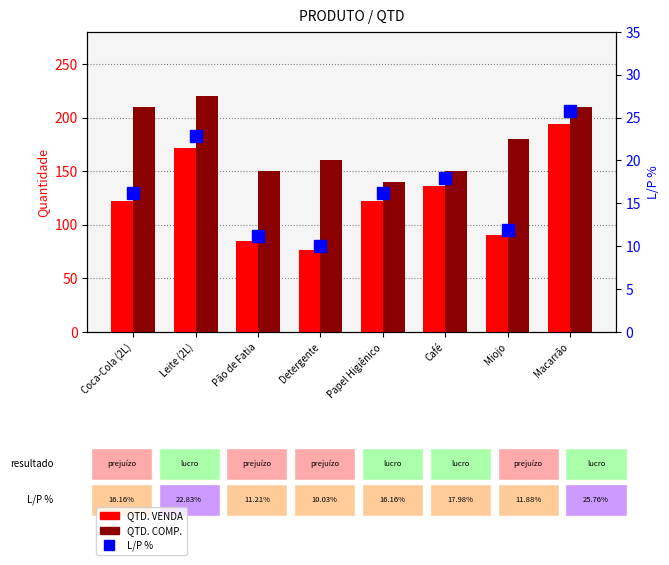

Are the bars grouped side by side (vs. stacked)?

Yes